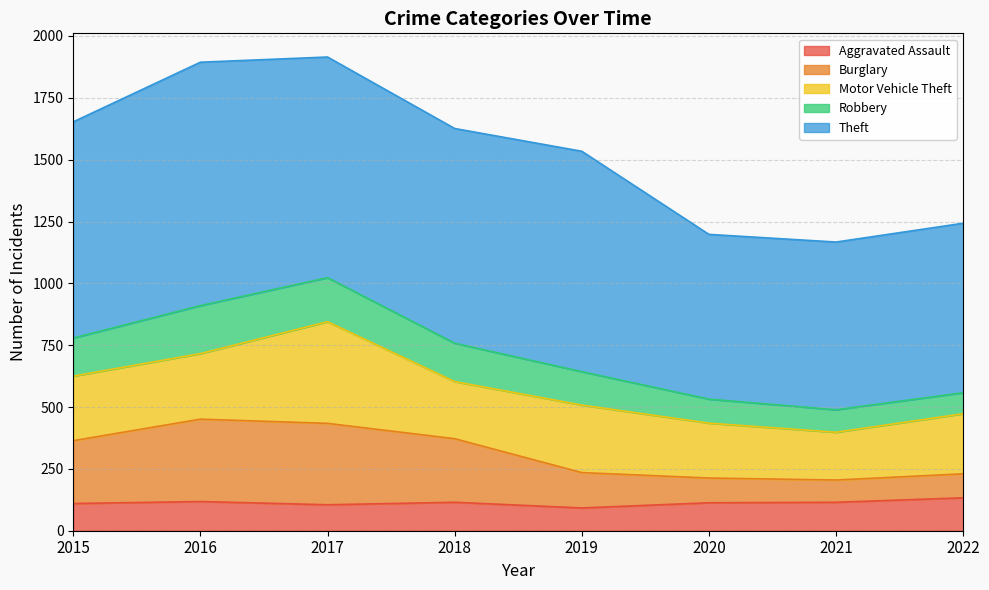

True or false: Robbery and Burglary cross at least once.

False